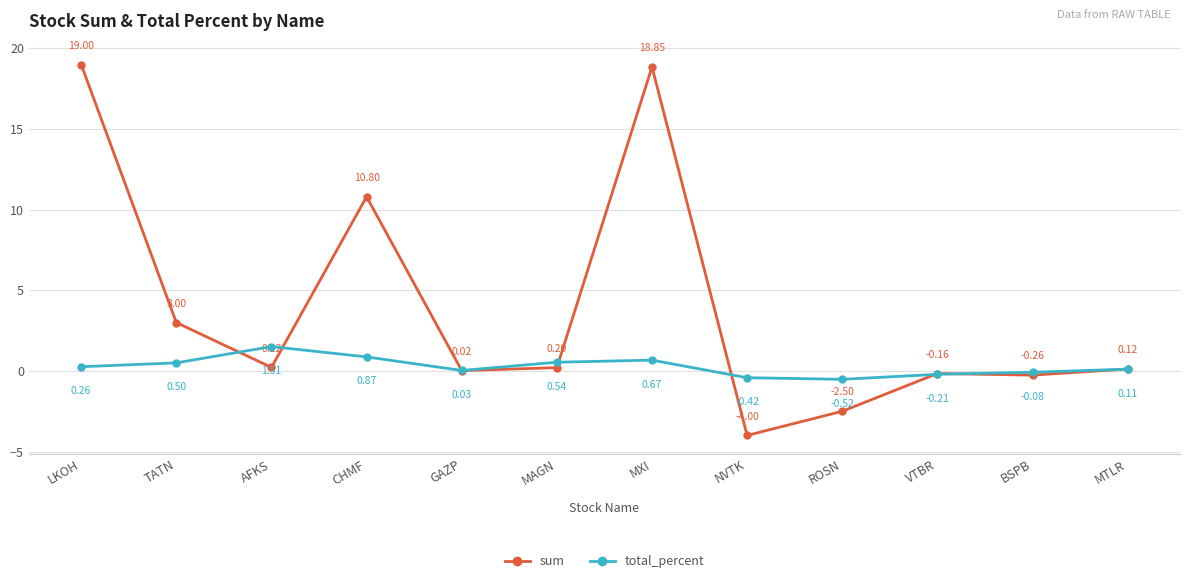

How many values in sum are above zero?

8